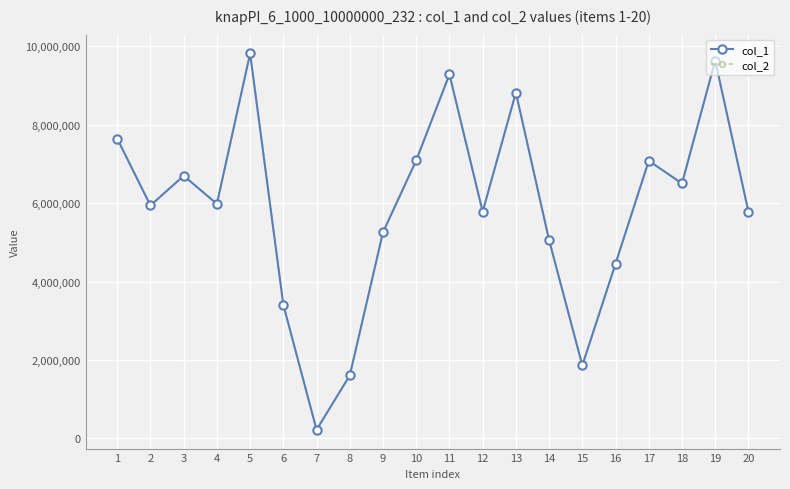

Is this an area chart (filled region under the line)?

No